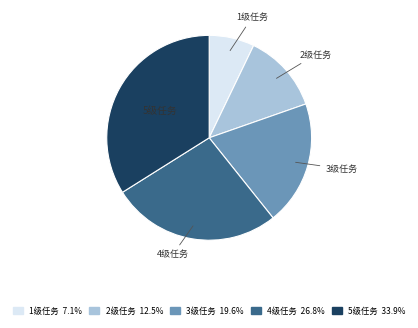

Is there a majority slice in this chart?

No